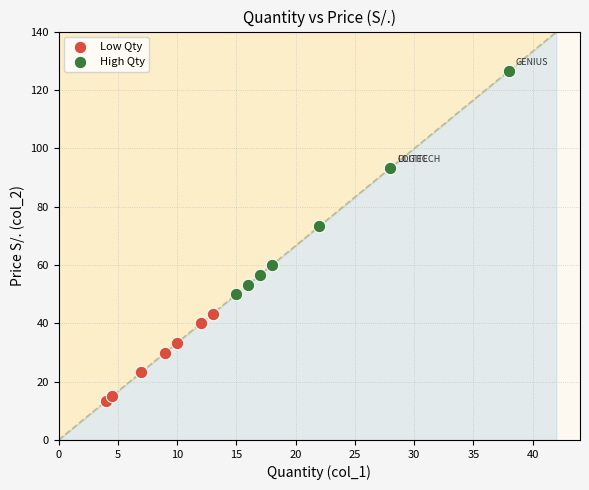

Which series reaches the maximum Y coordinate?

High Qty